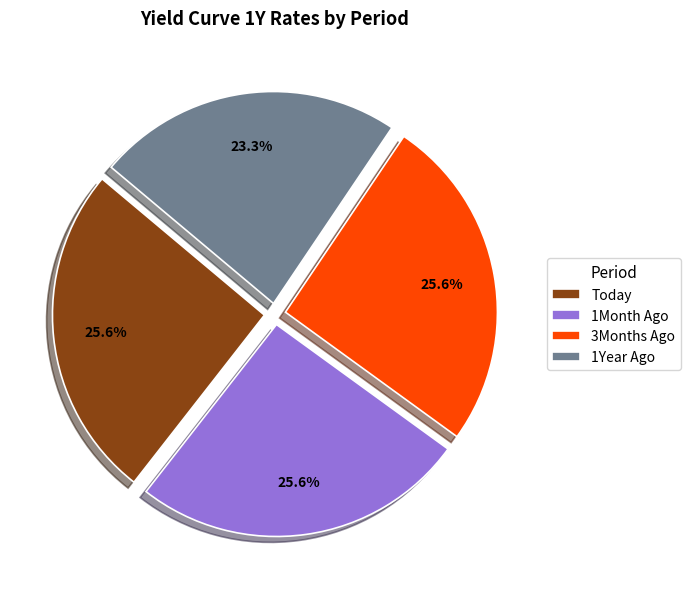

Does any single category account for the majority?

No